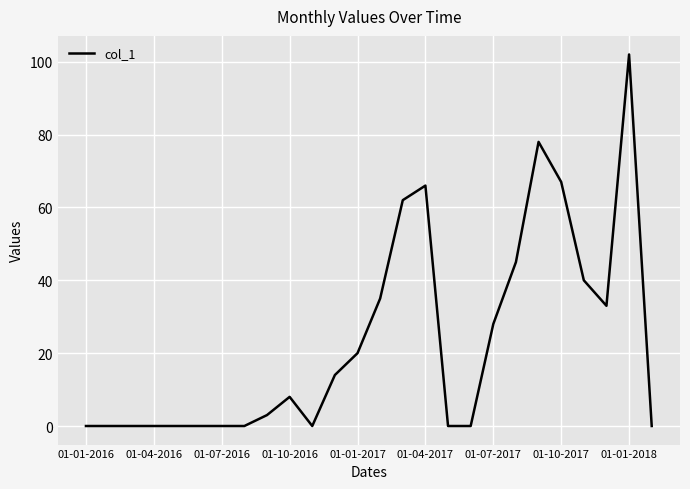

What is the maximum value shown in the chart?

102